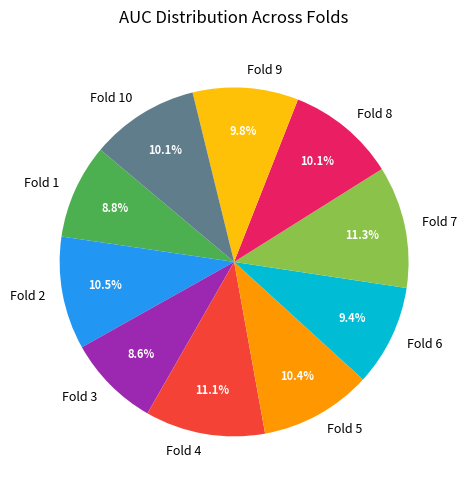

To the nearest percent, what portion does Fold 5 represent?

10%